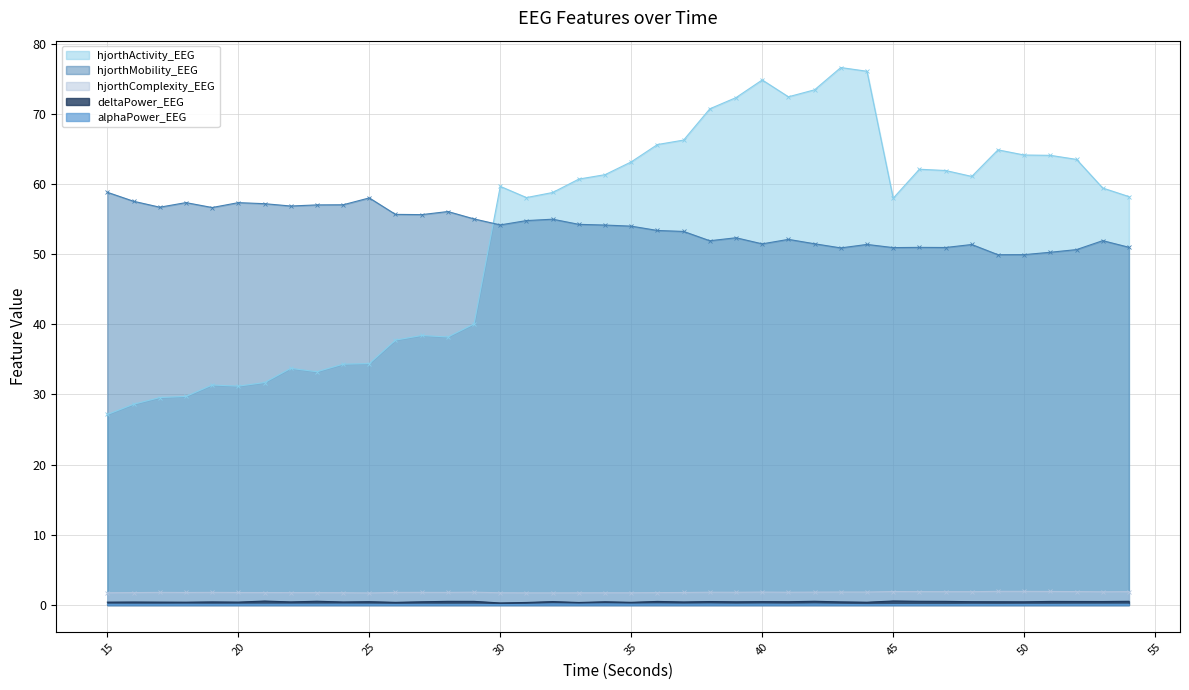

The hjorthMobility_EEG series shows 92.1 at 31. True or false?

False